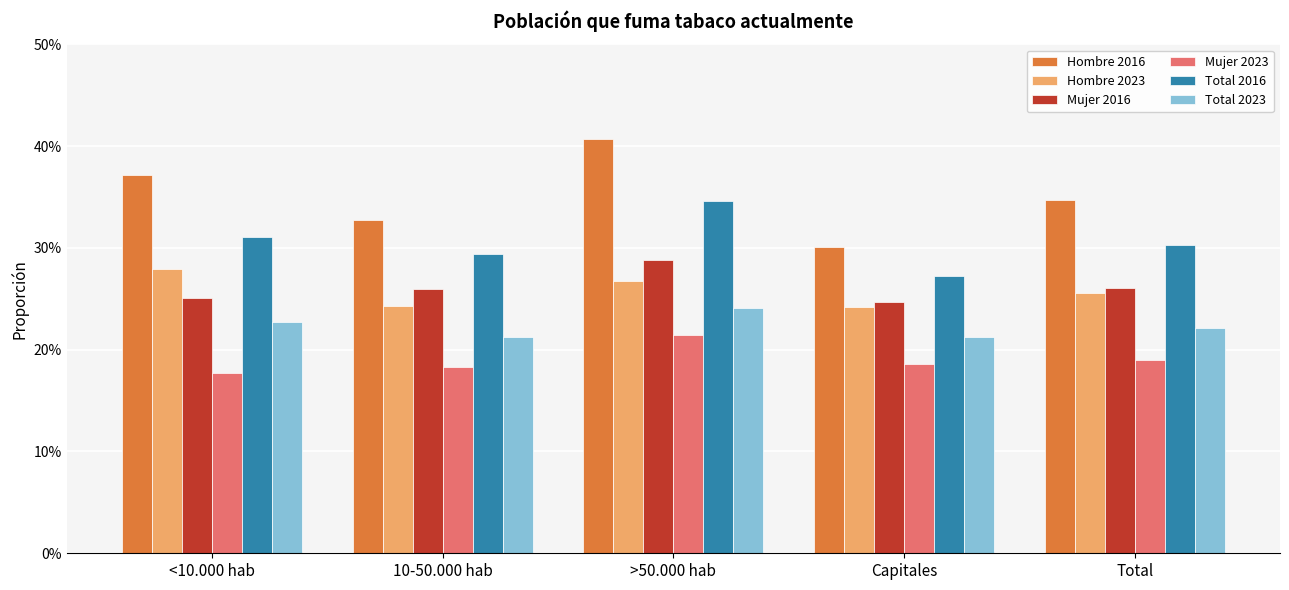

What is the approximate value of Total 2023 at >50.000 hab?

0.2